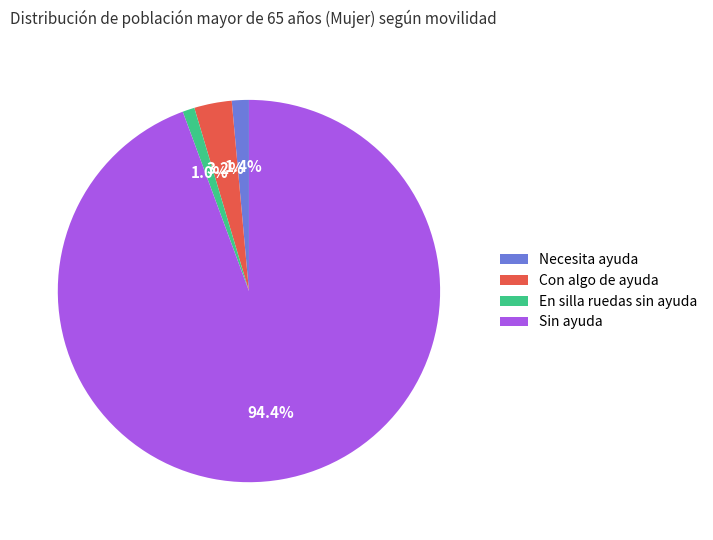

How many slices are in this pie chart?

4